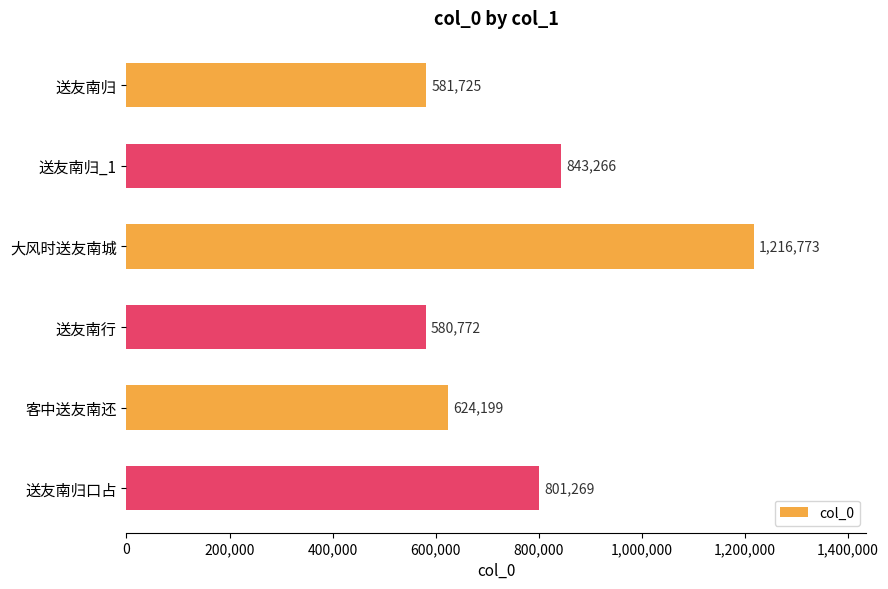

Reading top to bottom, transcribe all the data shown in this chart.

送友南归=581725	送友南归_1=843266	大风时送友南城=1216773	送友南行=580772	客中送友南还=624199	送友南归口占=801269